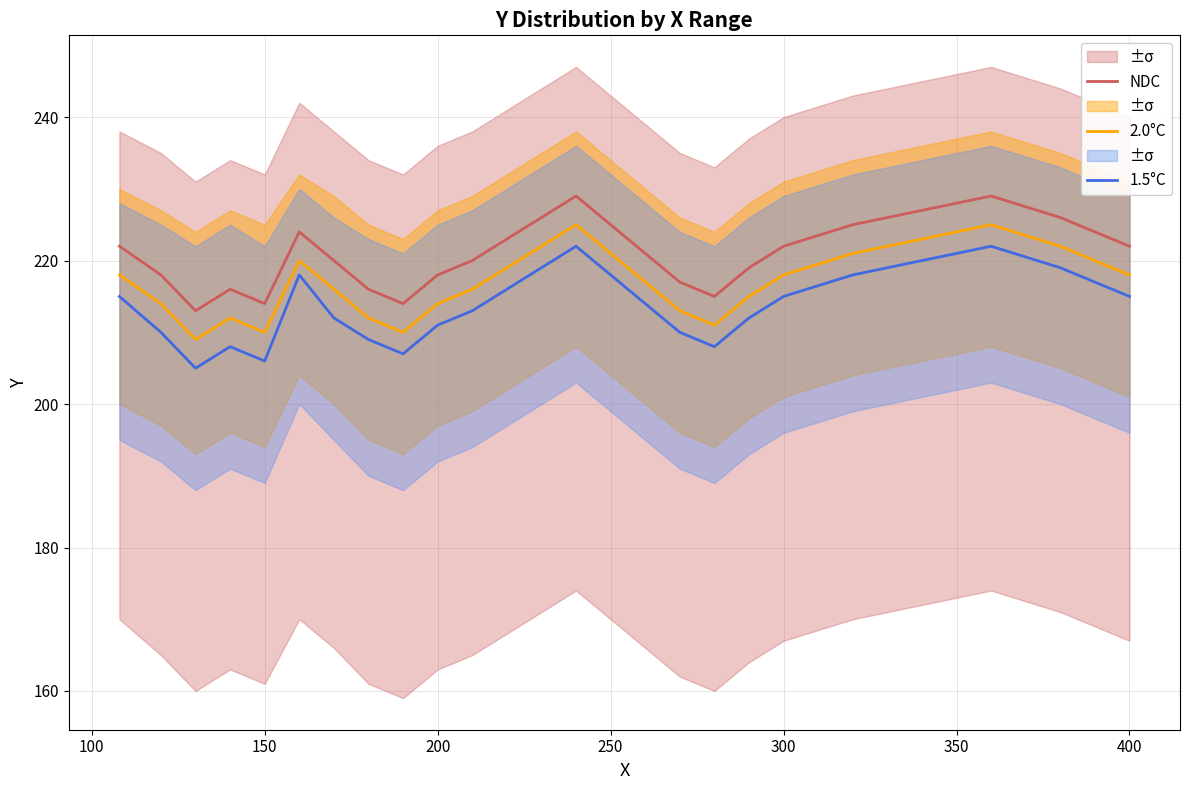

Does the chart display data point markers on the line(s)?

No